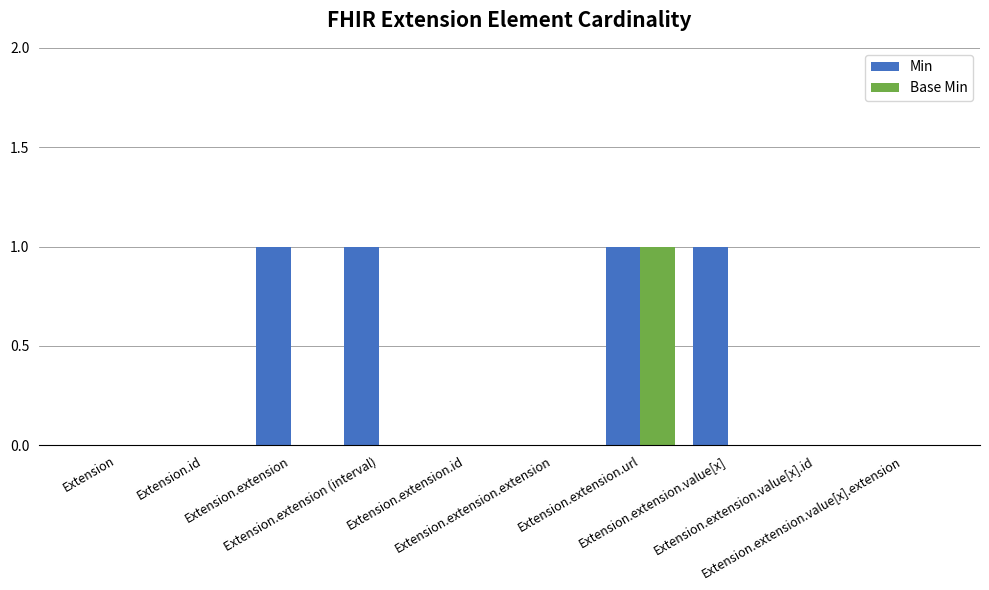

True or false: Min has a value of 0 at Extension.

True